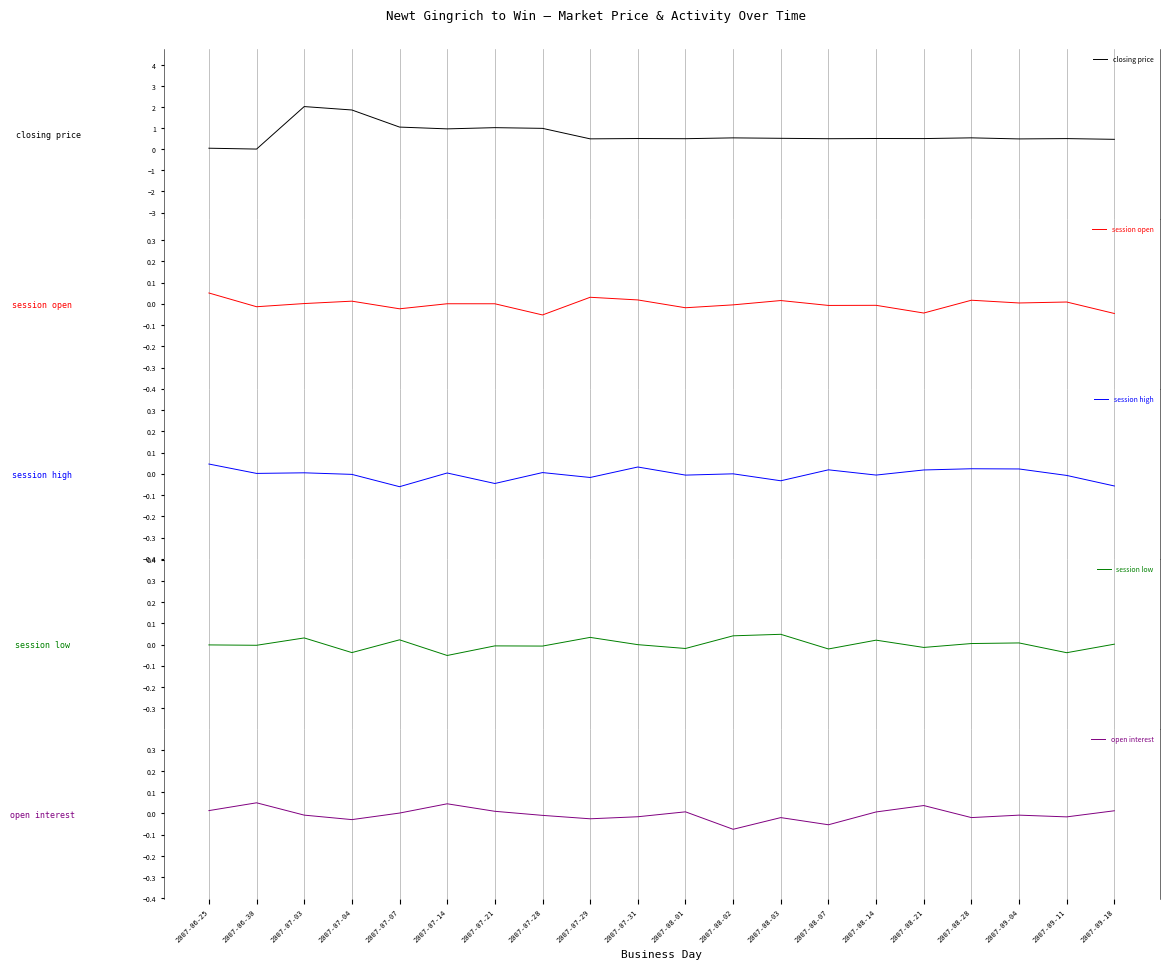

What is the difference between the highest and lowest values at 2007-09-04?

0.5